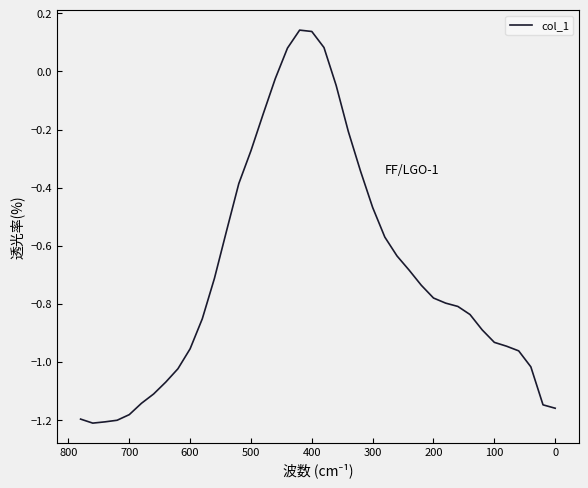

How many points are lower than both their immediate neighbors (excluding endpoints)?

1